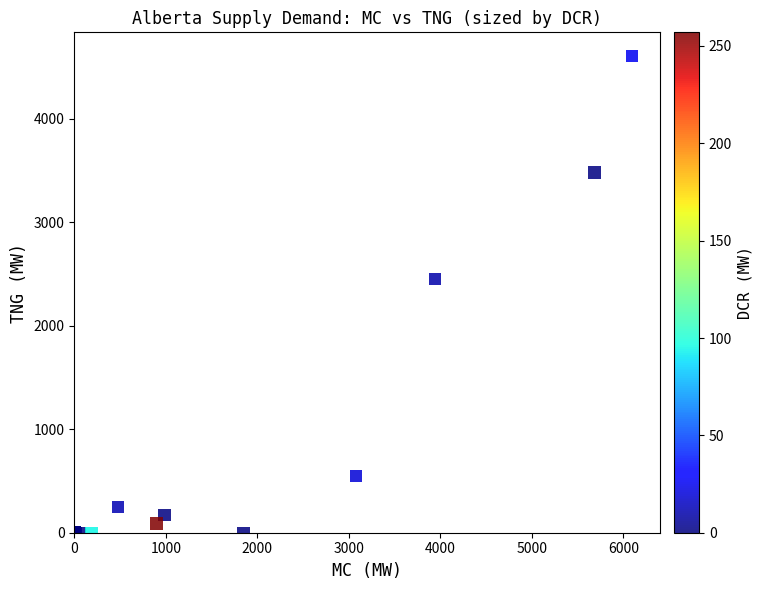

What Y value in the scatter plot is closest to 2303?

2452